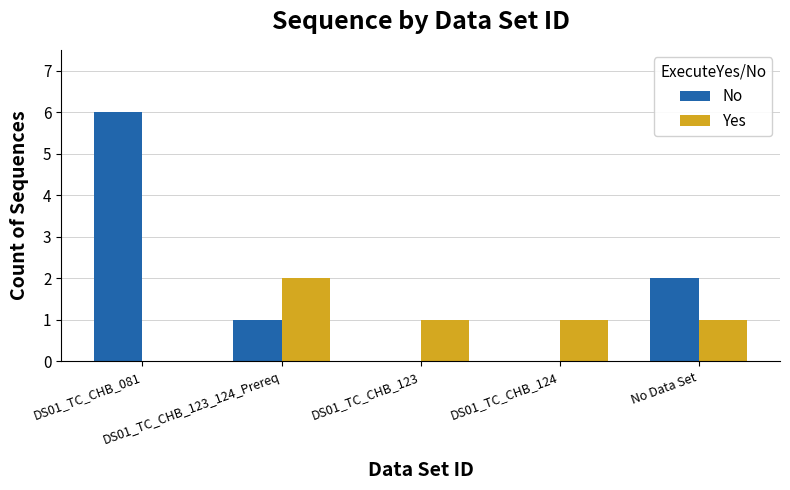

Is it true that Yes equals 1 at DS01_TC_CHB_124?

True